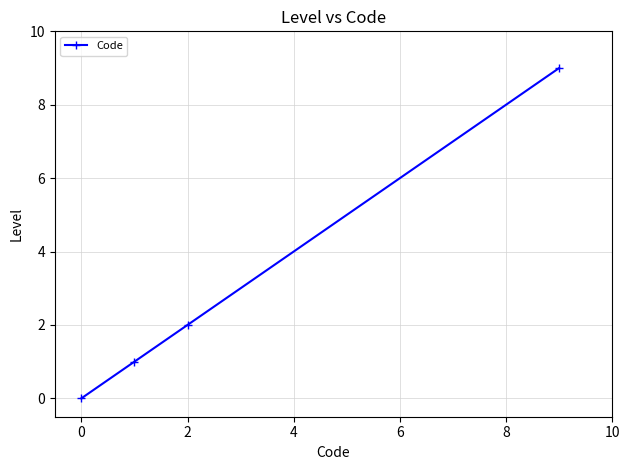

What is the maximum value shown in the chart?

9